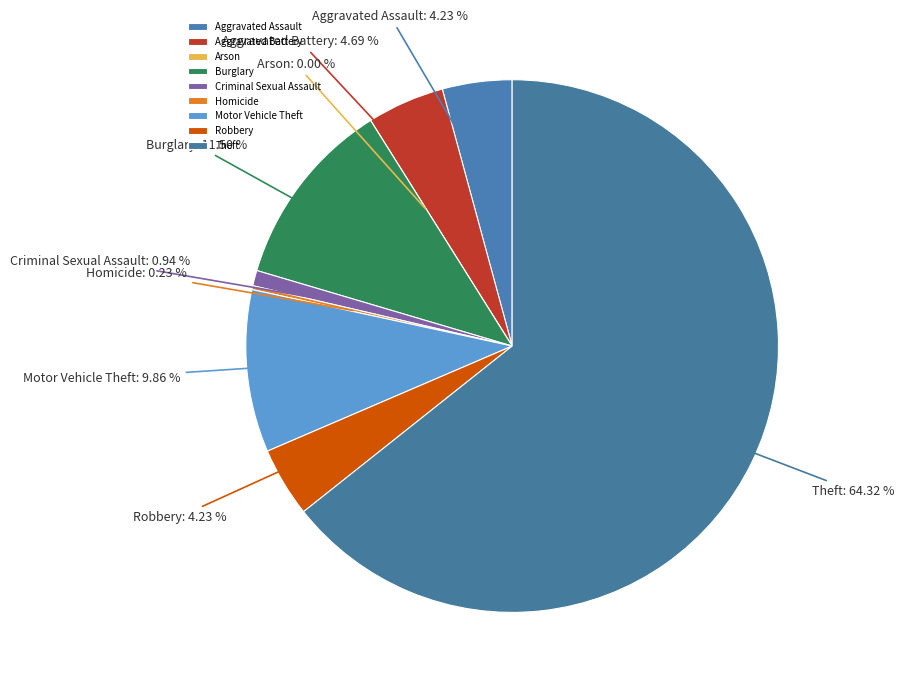

To the nearest percent, what portion does Burglary represent?

12%